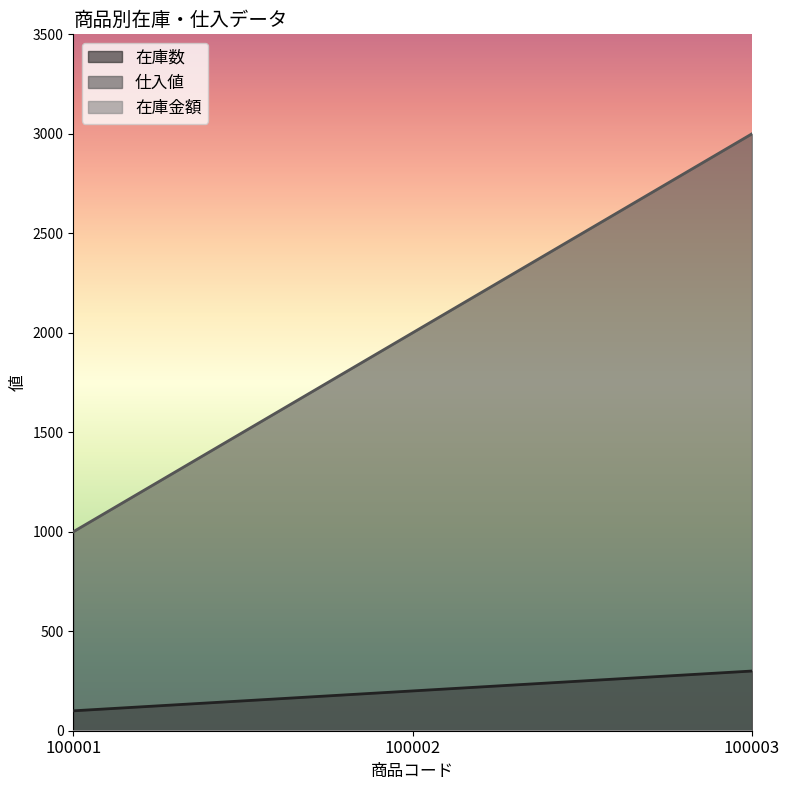

What is the sum of the 在庫数 values at 100003 and 100002?

500